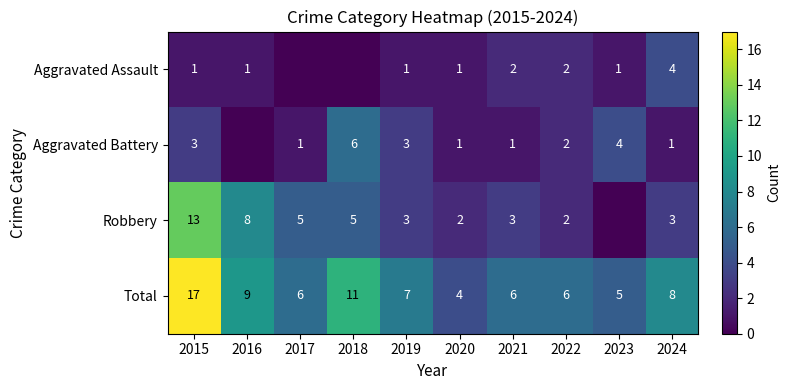

True or false: Total has a value of 8 at 2023.

False